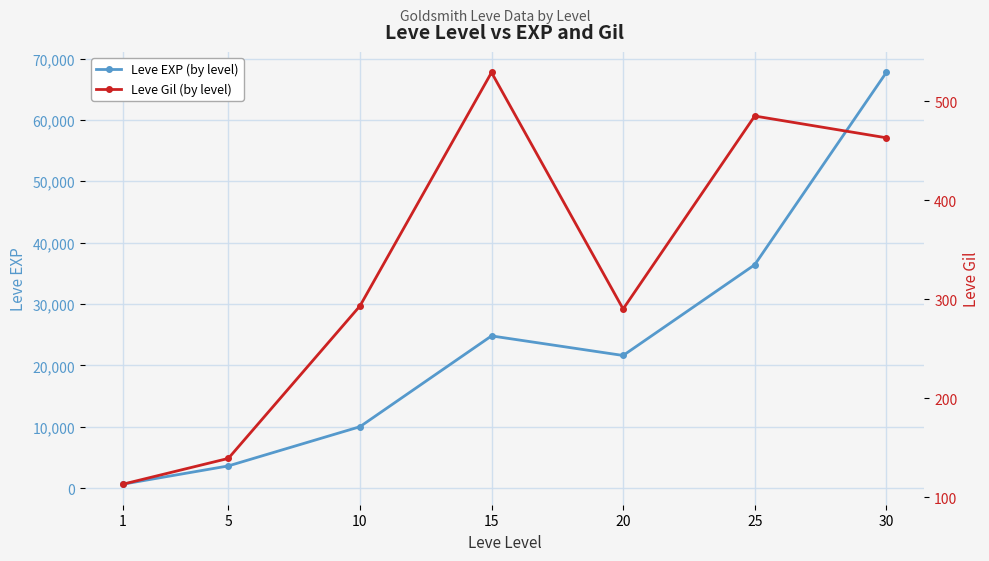

Which series has the widest spread of values?

Leve EXP (by level)